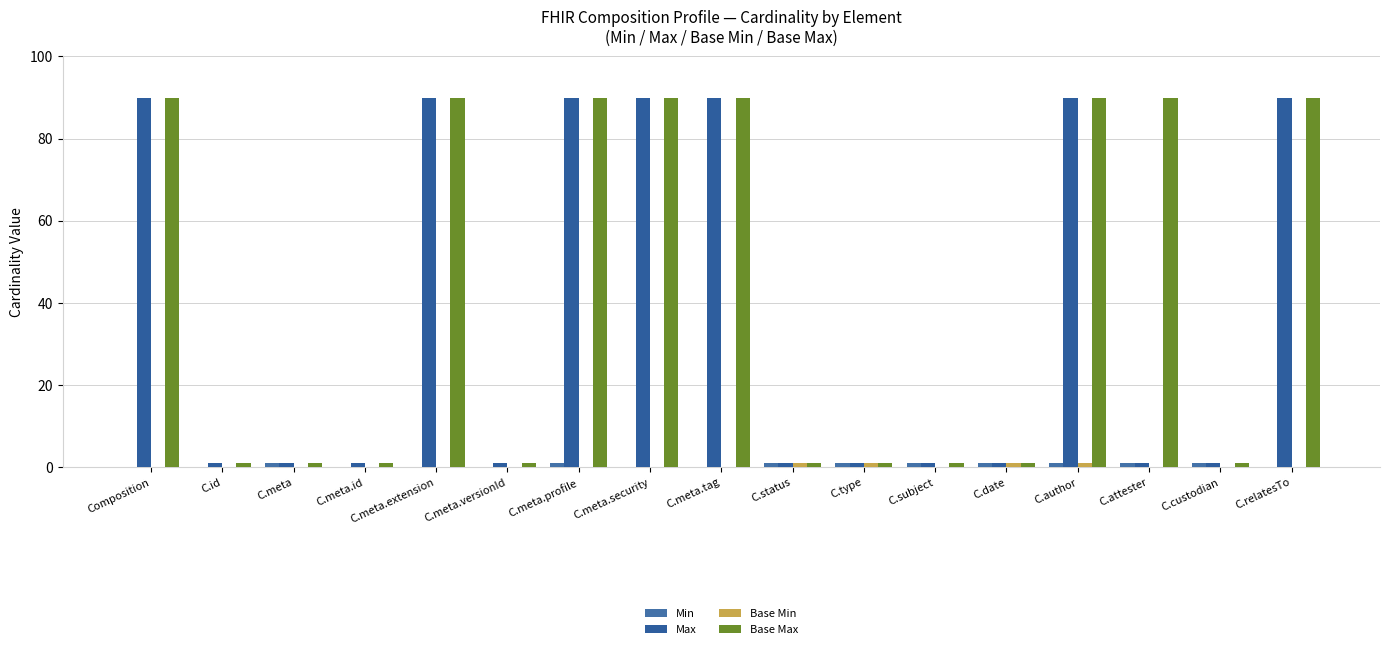

How many groups of bars are there?

17